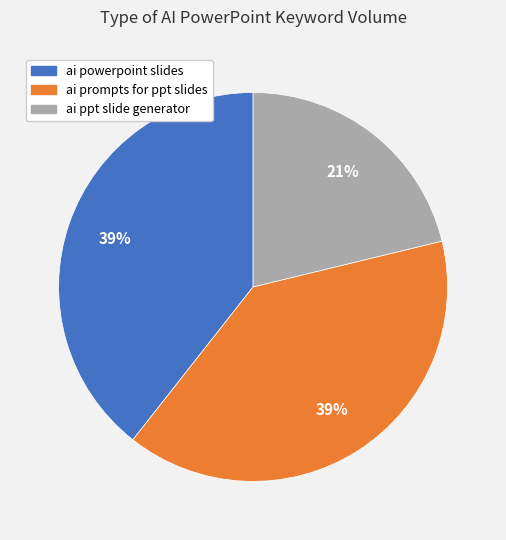

To the nearest percent, what is the difference between the largest and smallest slice percentages?

18%